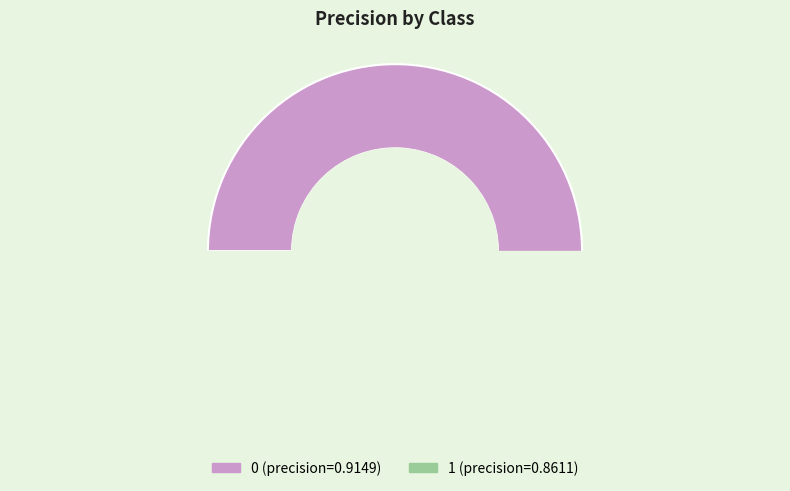

How many slices are in this pie chart?

2